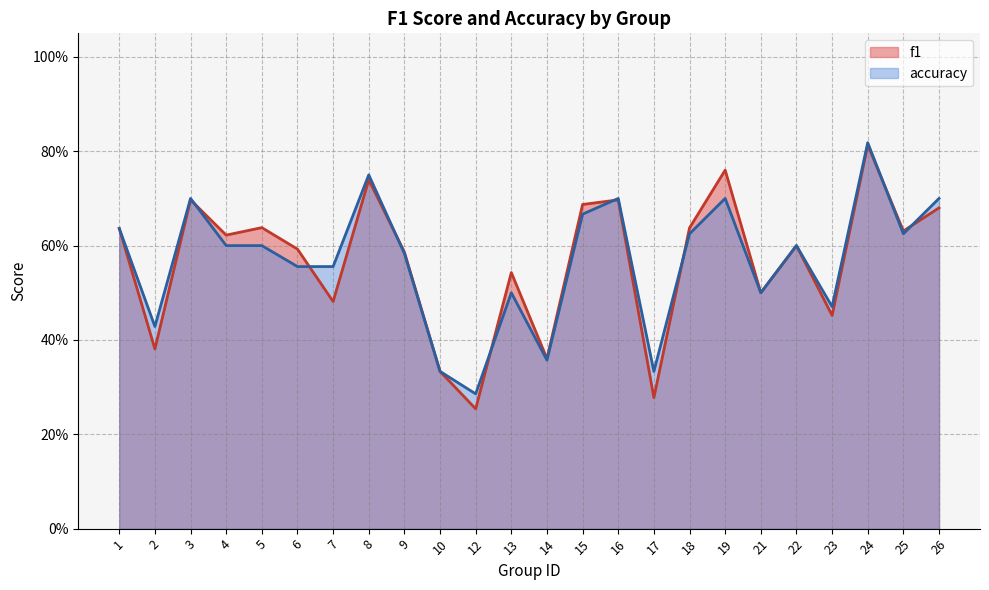

Rank the series by their maximum value, from lowest to highest.

f1, accuracy